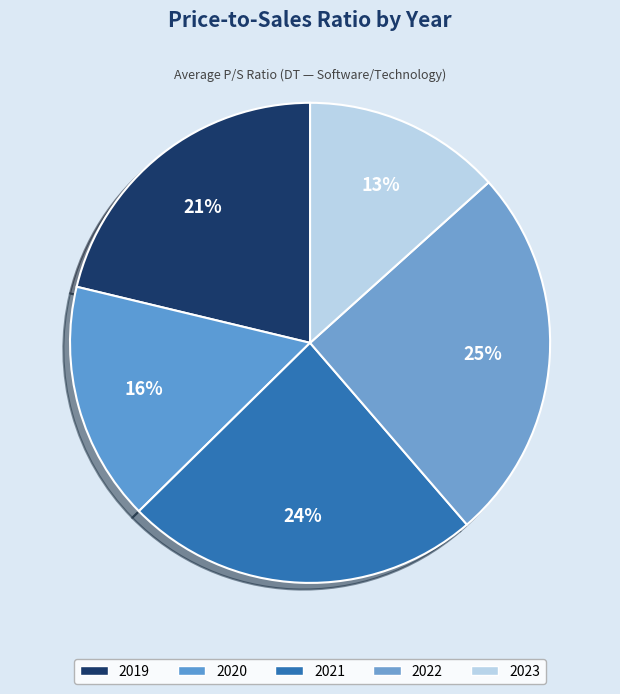

Which slice is the largest?

2022